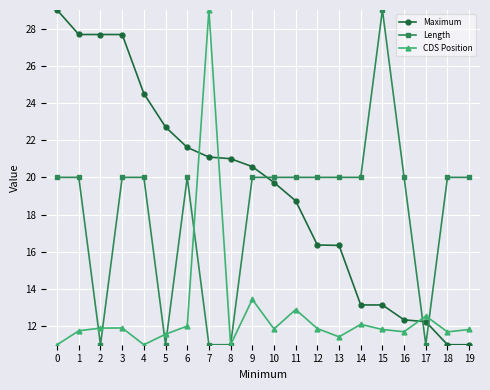

What are all the series names shown in the legend?

Maximum, Length, CDS Position